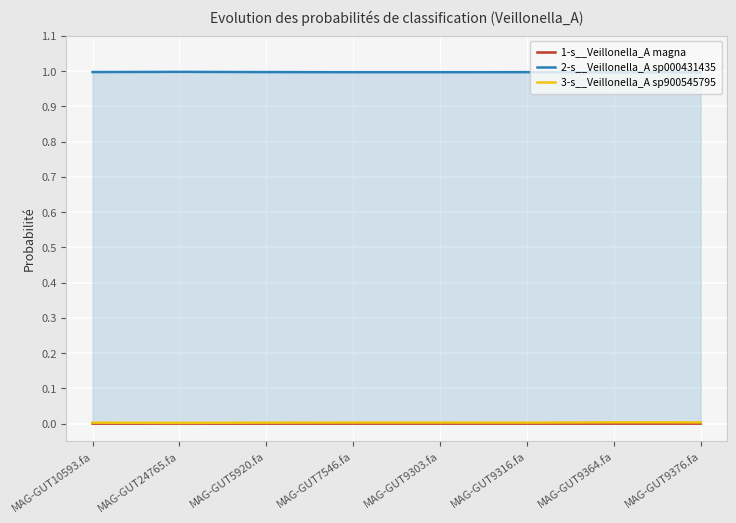

Is the value of 1-s__Veillonella_A magna at MAG-GUT9376.fa greater than the value of 2-s__Veillonella_A sp000431435 at MAG-GUT7546.fa?

No